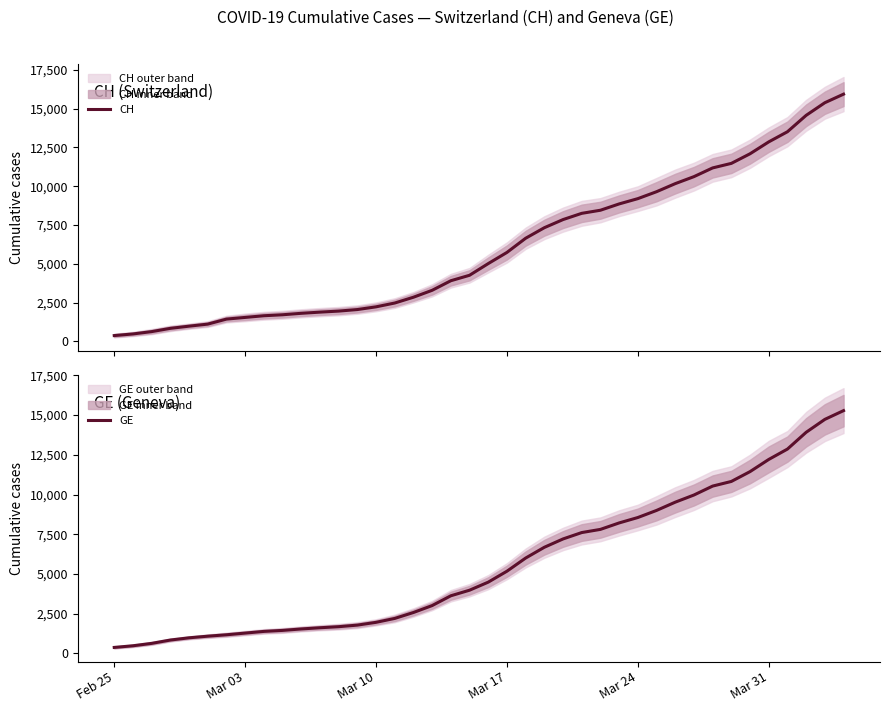

What is the lowest value of the CH series?

375